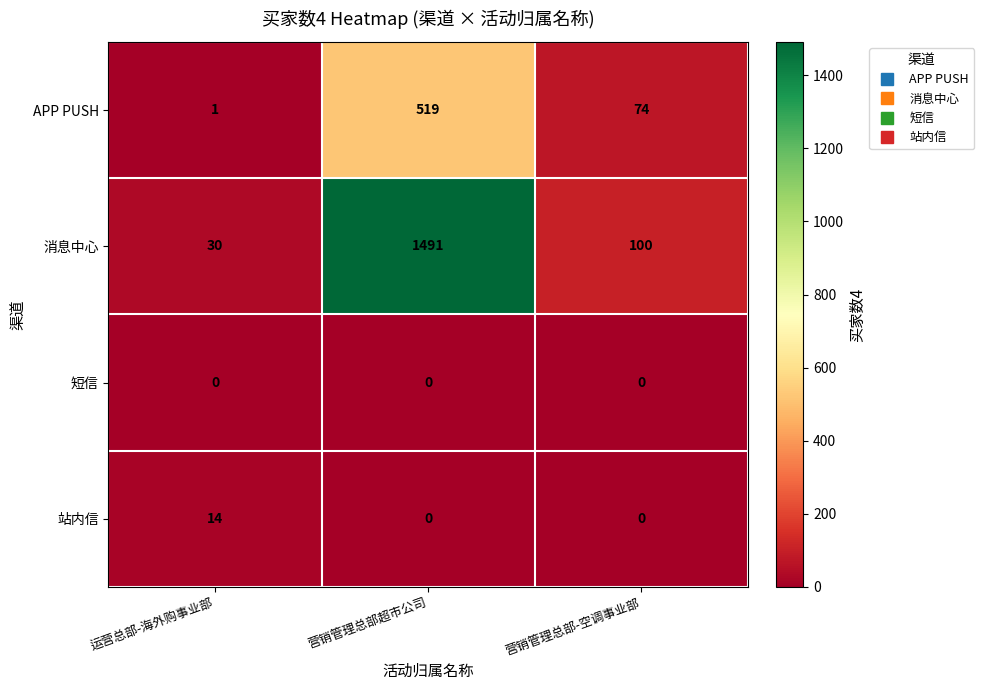

Which series has the largest total across all categories?

消息中心